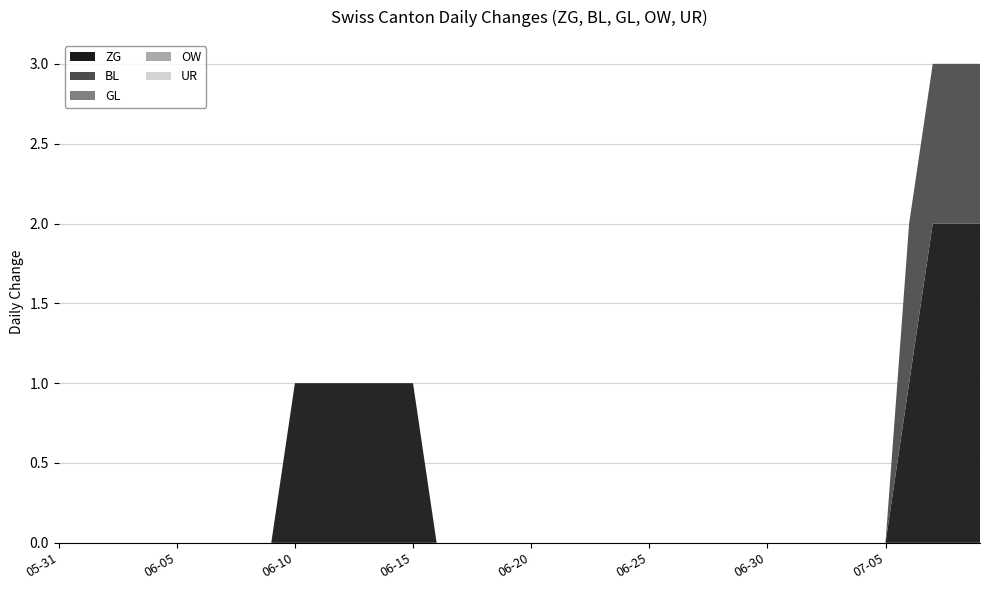

Reading left to right, what are all the values shown in this chart?

ZG: 2020-05-31=0	2020-06-01=0	2020-06-02=0	2020-06-03=0	2020-06-04=0	2020-06-05=0	2020-06-06=0	2020-06-07=0	2020-06-08=0	2020-06-09=0	2020-06-10=1	2020-06-11=1	2020-06-12=1	2020-06-13=1	2020-06-14=1	2020-06-15=1	2020-06-16=0	2020-06-17=0	2020-06-18=0	2020-06-19=0	2020-06-20=0	2020-06-21=0	2020-06-22=0	2020-06-23=0	2020-06-24=0	2020-06-25=0	2020-06-26=0	2020-06-27=0	2020-06-28=0	2020-06-29=0	2020-06-30=0	2020-07-01=0	2020-07-02=0	2020-07-03=0	2020-07-04=0	2020-07-05=0	2020-07-06=1	2020-07-07=2	2020-07-08=2	2020-07-09=2
BL: 2020-05-31=0	2020-06-01=0	2020-06-02=0	2020-06-03=0	2020-06-04=0	2020-06-05=0	2020-06-06=0	2020-06-07=0	2020-06-08=0	2020-06-09=0	2020-06-10=0	2020-06-11=0	2020-06-12=0	2020-06-13=0	2020-06-14=0	2020-06-15=0	2020-06-16=0	2020-06-17=0	2020-06-18=0	2020-06-19=0	2020-06-20=0	2020-06-21=0	2020-06-22=0	2020-06-23=0	2020-06-24=0	2020-06-25=0	2020-06-26=0	2020-06-27=0	2020-06-28=0	2020-06-29=0	2020-06-30=0	2020-07-01=0	2020-07-02=0	2020-07-03=0	2020-07-04=0	2020-07-05=0	2020-07-06=1	2020-07-07=1	2020-07-08=1	2020-07-09=1
GL: 2020-05-31=0	2020-06-01=0	2020-06-02=0	2020-06-03=0	2020-06-04=0	2020-06-05=0	2020-06-06=0	2020-06-07=0	2020-06-08=0	2020-06-09=0	2020-06-10=0	2020-06-11=0	2020-06-12=0	2020-06-13=0	2020-06-14=0	2020-06-15=0	2020-06-16=0	2020-06-17=0	2020-06-18=0	2020-06-19=0	2020-06-20=0	2020-06-21=0	2020-06-22=0	2020-06-23=0	2020-06-24=0	2020-06-25=0	2020-06-26=0	2020-06-27=0	2020-06-28=0	2020-06-29=0	2020-06-30=0	2020-07-01=0	2020-07-02=0	2020-07-03=0	2020-07-04=0	2020-07-05=0	2020-07-06=0	2020-07-07=0	2020-07-08=0	2020-07-09=0
OW: 2020-05-31=0	2020-06-01=0	2020-06-02=0	2020-06-03=0	2020-06-04=0	2020-06-05=0	2020-06-06=0	2020-06-07=0	2020-06-08=0	2020-06-09=0	2020-06-10=0	2020-06-11=0	2020-06-12=0	2020-06-13=0	2020-06-14=0	2020-06-15=0	2020-06-16=0	2020-06-17=0	2020-06-18=0	2020-06-19=0	2020-06-20=0	2020-06-21=0	2020-06-22=0	2020-06-23=0	2020-06-24=0	2020-06-25=0	2020-06-26=0	2020-06-27=0	2020-06-28=0	2020-06-29=0	2020-06-30=0	2020-07-01=0	2020-07-02=0	2020-07-03=0	2020-07-04=0	2020-07-05=0	2020-07-06=0	2020-07-07=0	2020-07-08=0	2020-07-09=0
UR: 2020-05-31=0	2020-06-01=0	2020-06-02=0	2020-06-03=0	2020-06-04=0	2020-06-05=0	2020-06-06=0	2020-06-07=0	2020-06-08=0	2020-06-09=0	2020-06-10=0	2020-06-11=0	2020-06-12=0	2020-06-13=0	2020-06-14=0	2020-06-15=0	2020-06-16=0	2020-06-17=0	2020-06-18=0	2020-06-19=0	2020-06-20=0	2020-06-21=0	2020-06-22=0	2020-06-23=0	2020-06-24=0	2020-06-25=0	2020-06-26=0	2020-06-27=0	2020-06-28=0	2020-06-29=0	2020-06-30=0	2020-07-01=0	2020-07-02=0	2020-07-03=0	2020-07-04=0	2020-07-05=0	2020-07-06=0	2020-07-07=0	2020-07-08=0	2020-07-09=0